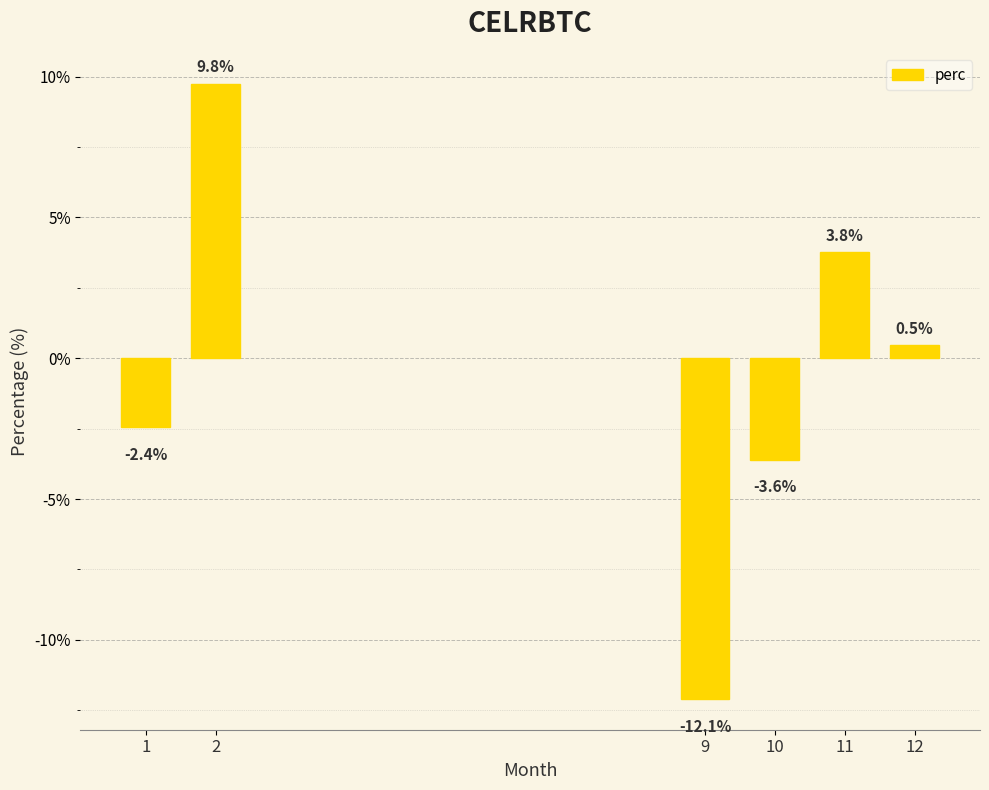

How many distinct data groups are displayed?

1